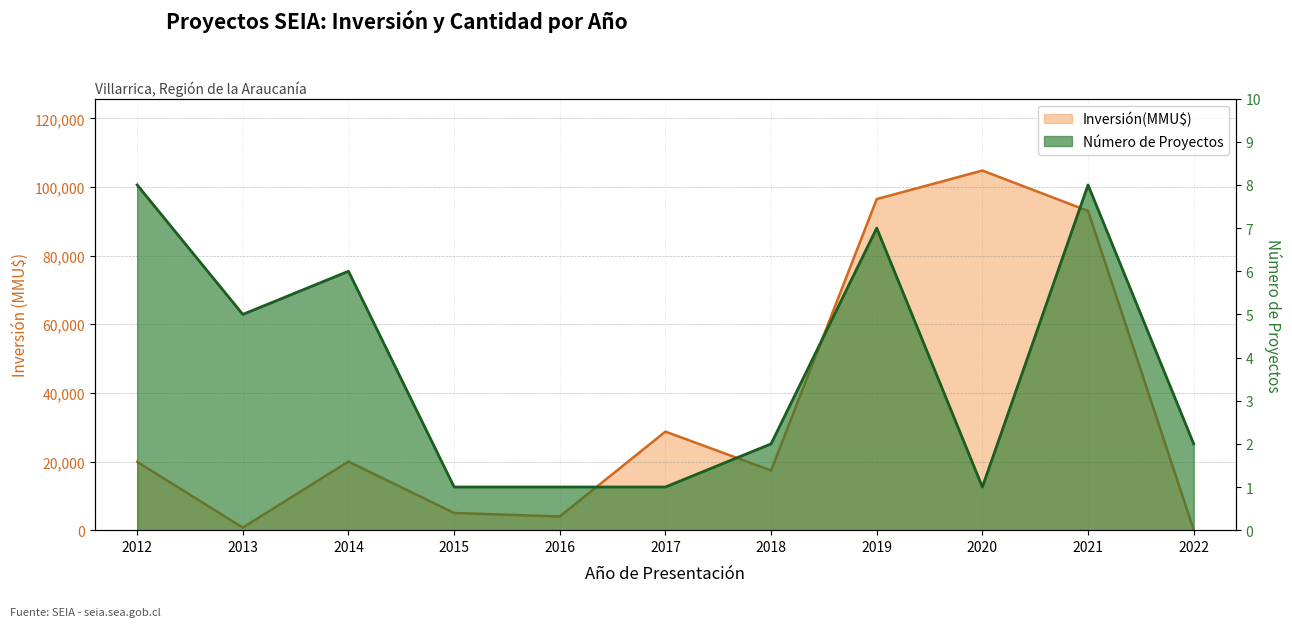

True or false: Inversión(MMU$) and Número de Proyectos cross at least once.

False